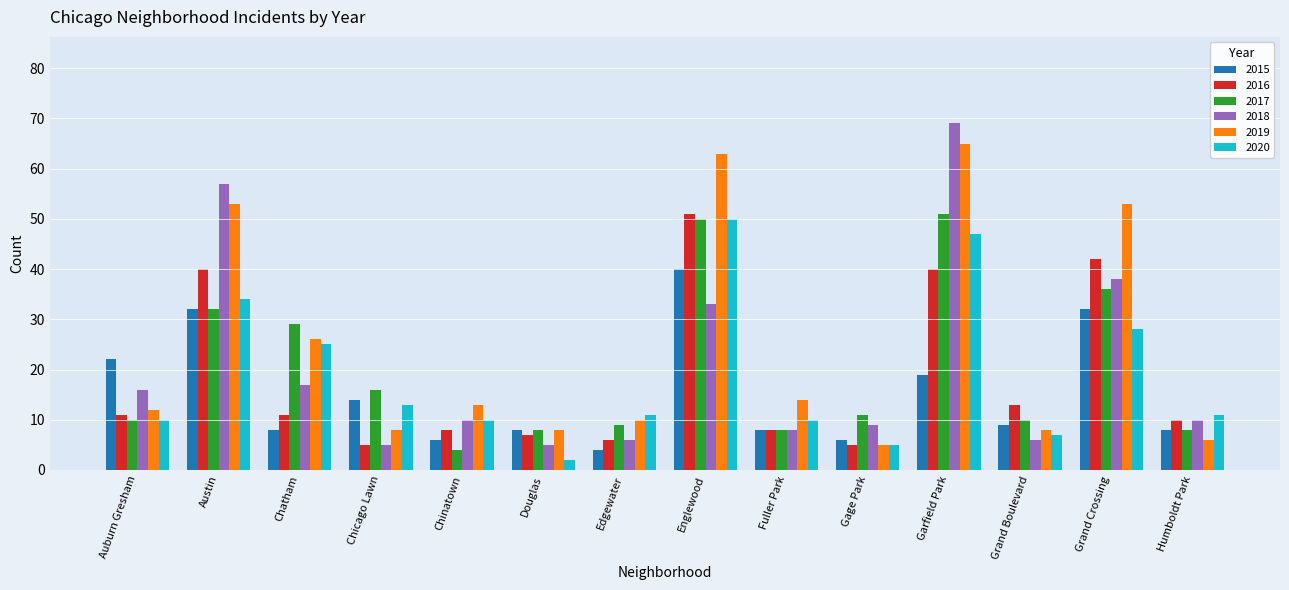

Where is 2018 nearest to the value 37?

Grand Crossing